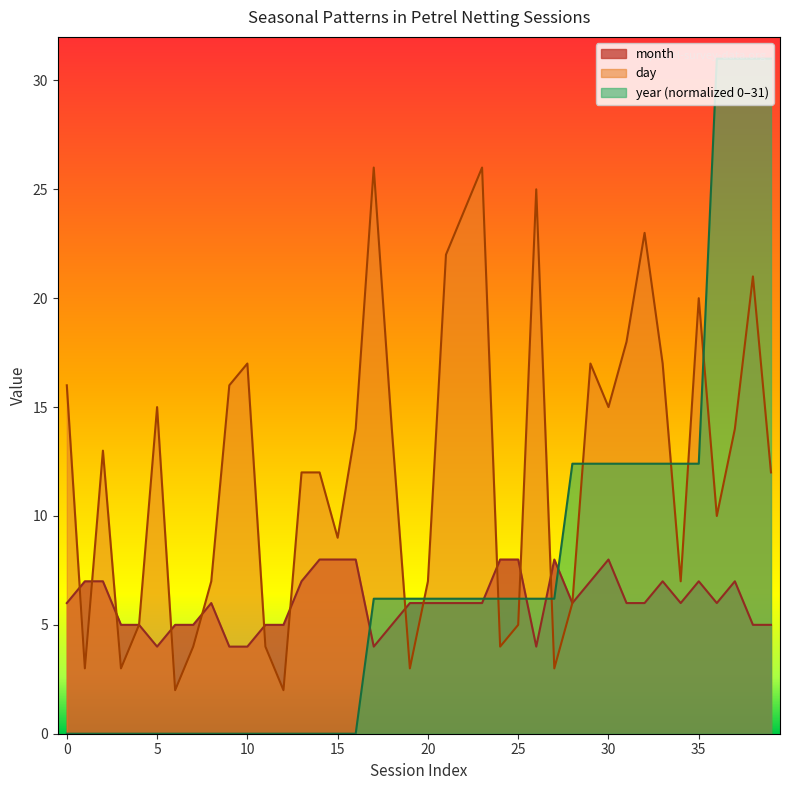

After their last crossing, which series has the higher values: day or year (normalized 0–31)?

year (normalized 0–31)